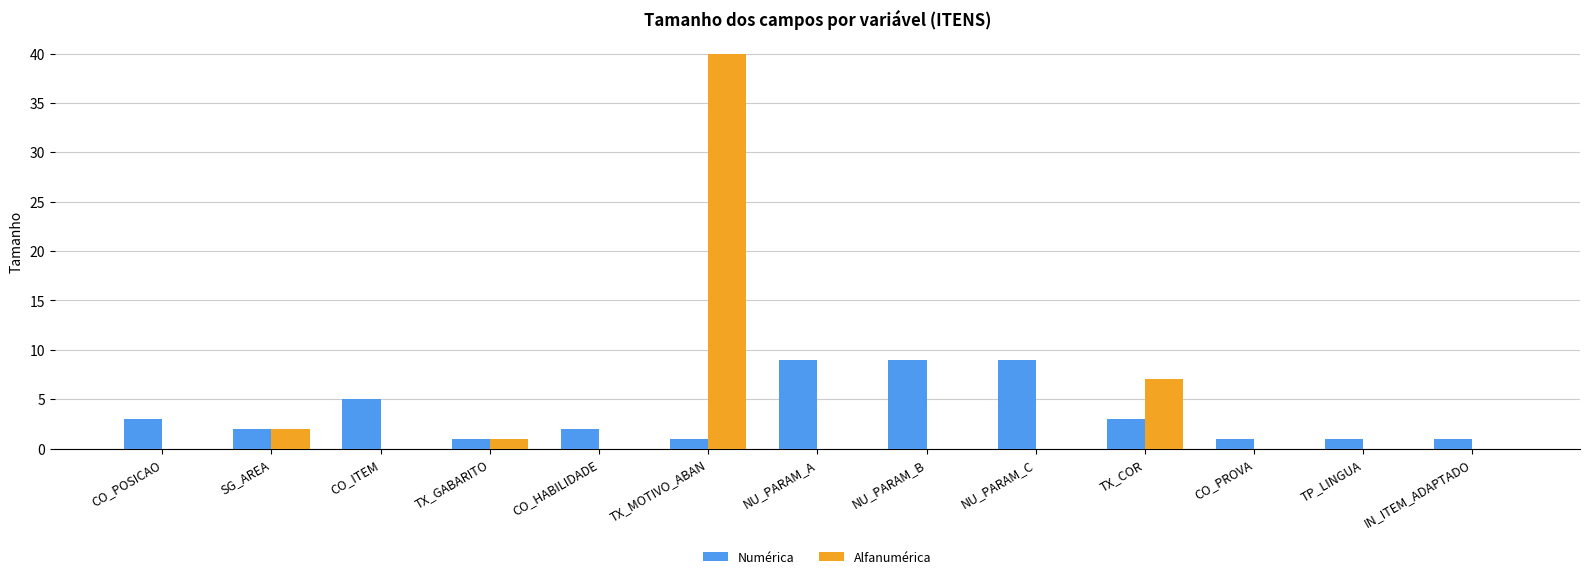

Between SG_AREA and TX_MOTIVO_ABAN, which series saw the biggest shift?

Alfanumérica